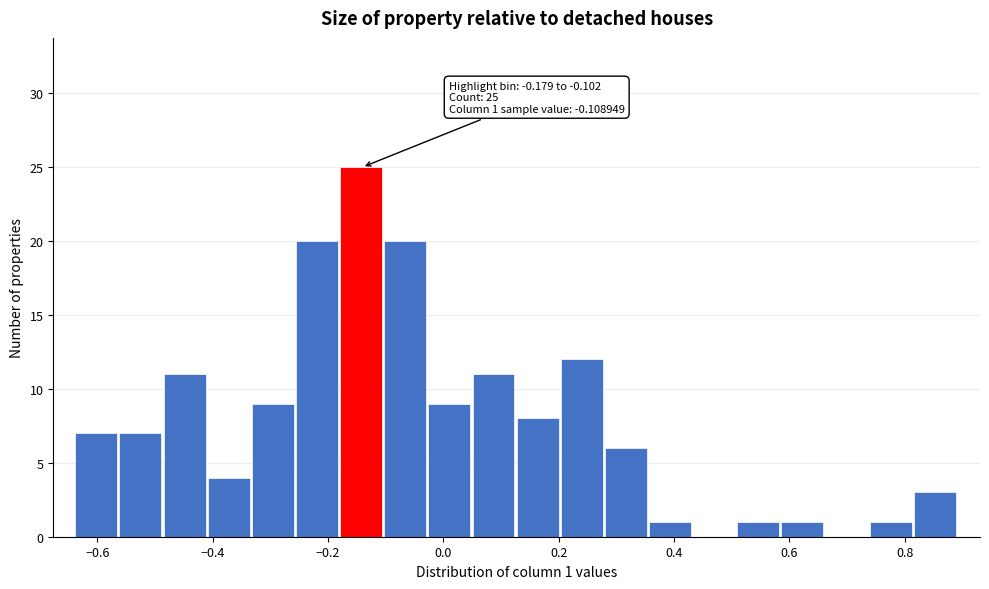

Around what value on the x-axis is the tallest bar? Give the approximate position of its centre, as read against the axis.

-0.14